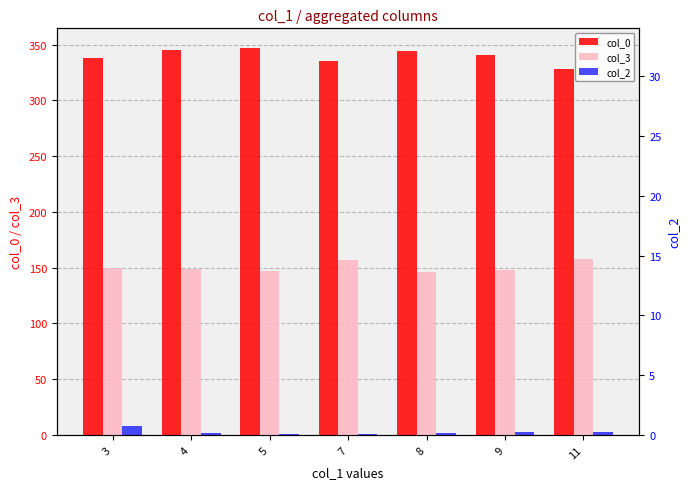

Count the number of data series in this chart.

3